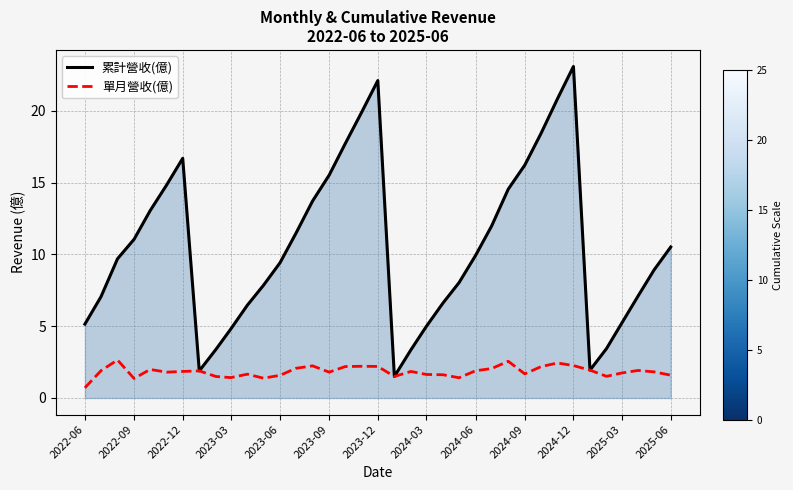

Which series has the largest total across all categories?

累計營收(億)